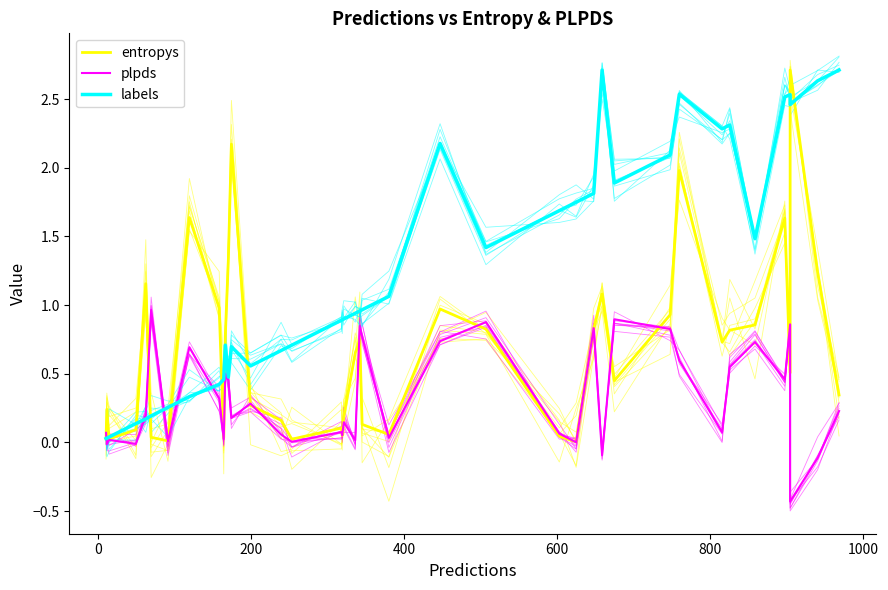

Reading left to right, list all the values displayed in this chart.

entropys: 0.0	0.2	0.0	0.1	1.2	0.0	0.0	1.6	1.0	0.0	0.8	1.3	2.2	0.3	0.2	0.0	0.1	0.1	0.2	0.7	0.7	0.1	0.1	1.0	0.8	0.0	0.0	0.8	1.1	0.4	0.9	2.0	0.7	0.8	0.9	1.6	0.5	2.7	1.2	0.3
plpds: 0.1	-0.0	0.0	-0.0	0.2	1.0	0.0	0.7	0.3	0.0	0.5	0.5	0.2	0.3	0.1	0.0	0.1	0.1	0.1	0.0	0.8	0.8	0.0	0.7	0.9	0.1	0.0	0.8	-0.1	0.9	0.8	0.6	0.1	0.5	0.7	0.5	0.9	-0.4	-0.1	0.2
labels: 0.0	0.0	0.0	0.1	0.2	0.2	0.3	0.3	0.4	0.5	0.7	0.5	0.7	0.6	0.7	0.7	0.9	0.9	0.9	0.9	1.0	1.0	1.1	2.2	1.4	1.7	1.7	1.8	2.7	1.9	2.1	2.5	2.3	2.3	1.5	2.5	2.5	2.5	2.6	2.7